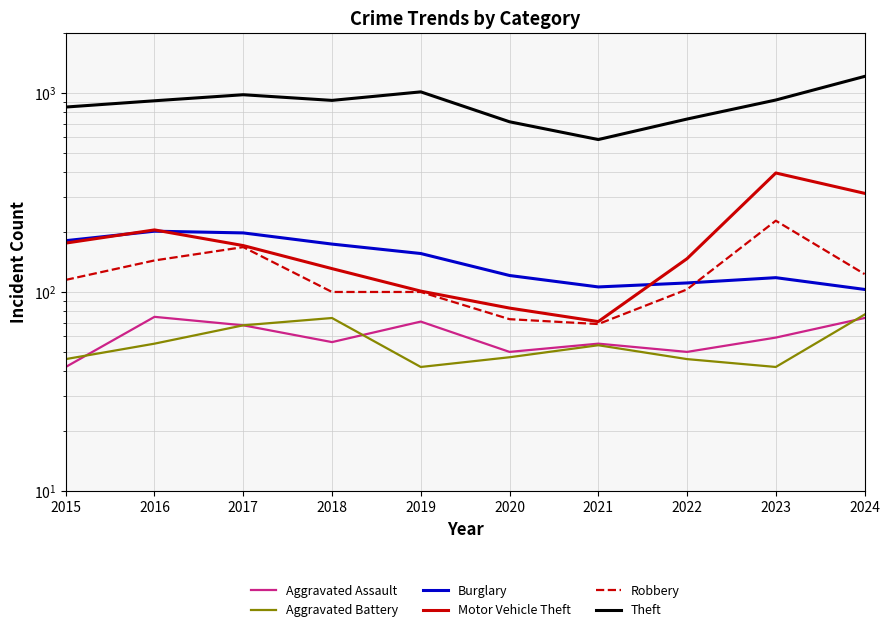

Between 2023 and 2022, which is larger?

2023